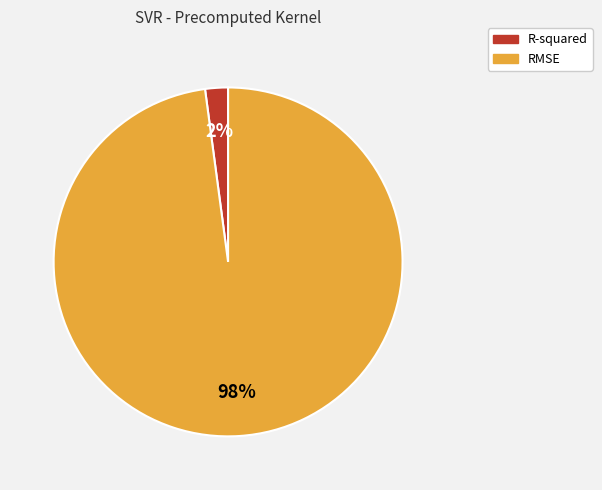

To the nearest percent, what is the combined percentage of RMSE and R-squared?

100%